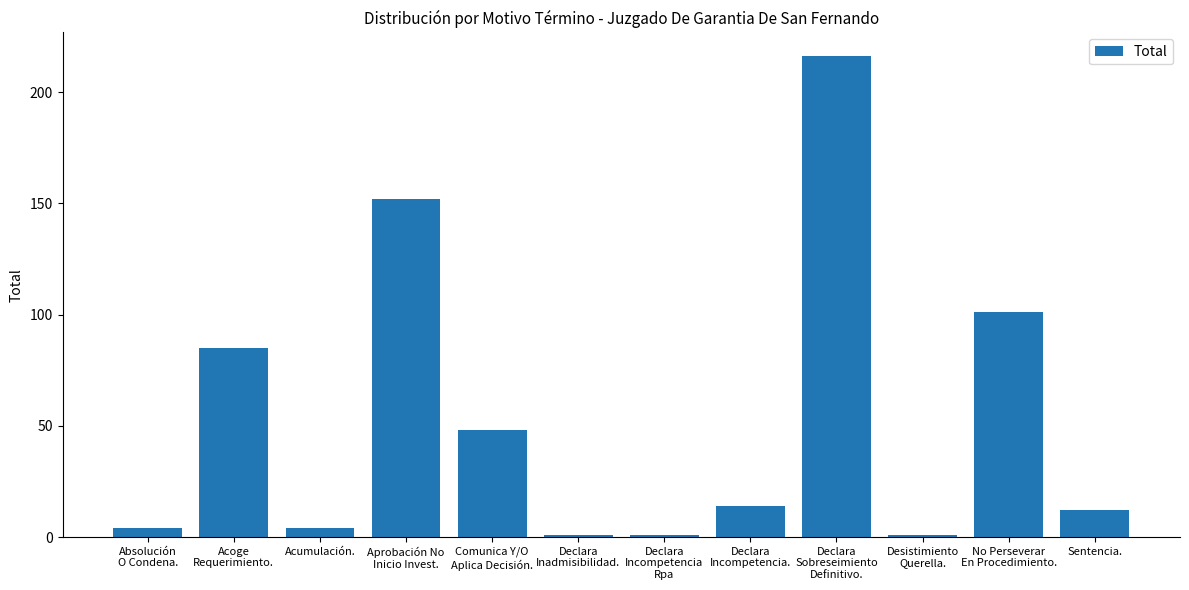

Where does the data first go above 14?

Acoge
Requerimiento.